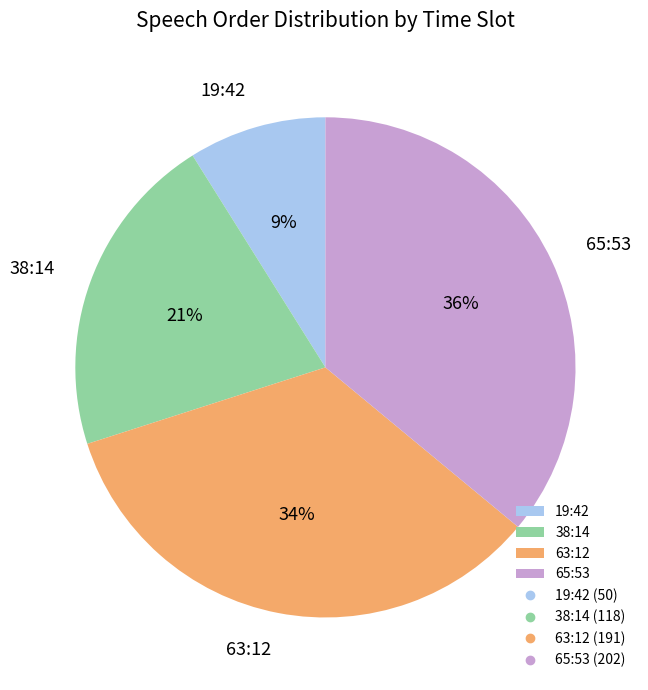

Approximately how many times larger is the value at 63:12 compared to 65:53?

0.9